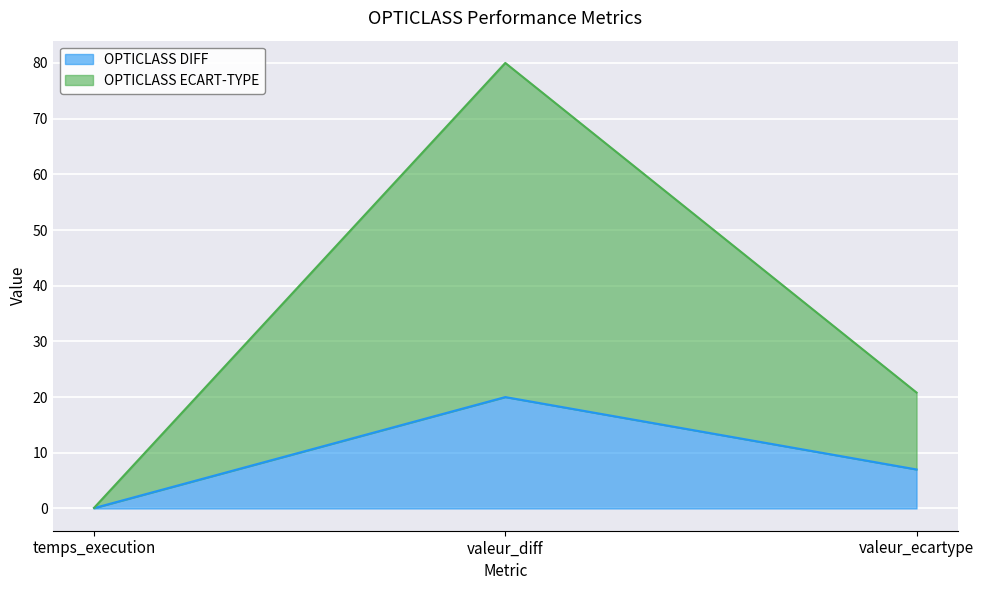

The OPTICLASS ECART-TYPE series shows 5.0 at valeur_ecartype. True or false?

False